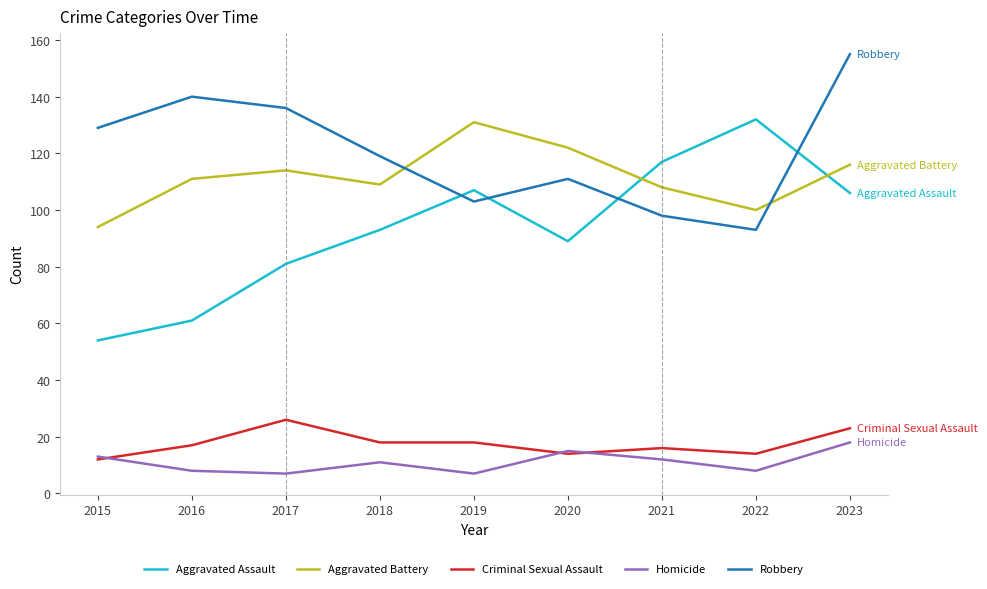

At how many categories does at least one series exceed 65?

9